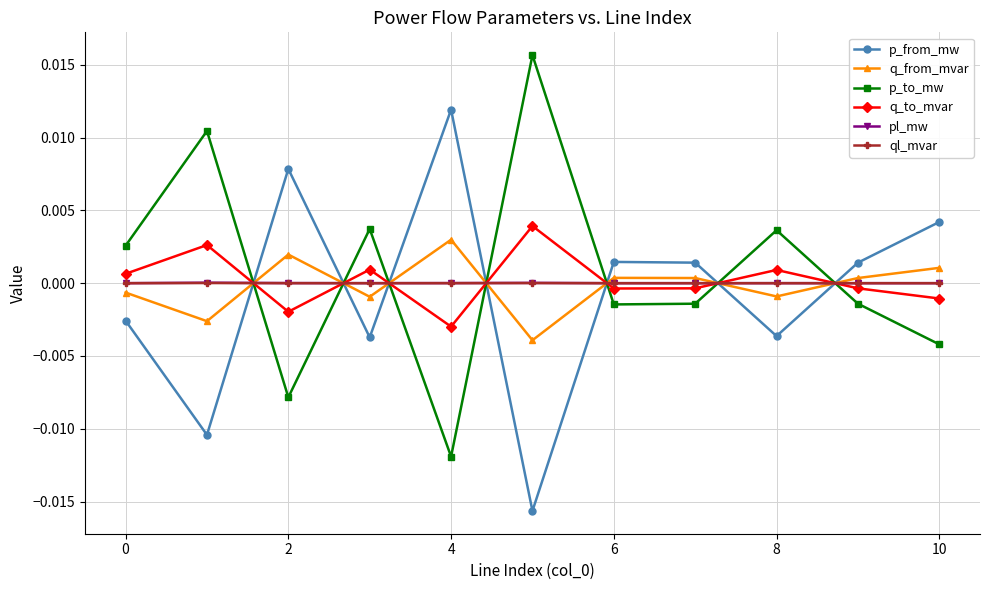

True or false: p_to_mw and p_from_mw cross at least once.

True